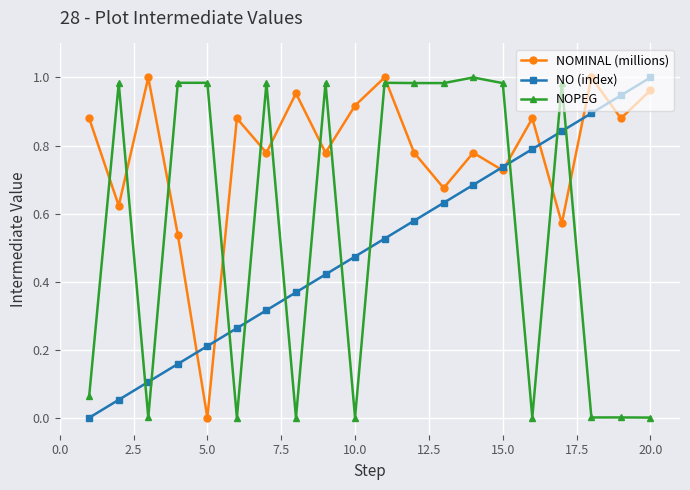

In NOMINAL (millions), how many points are higher than both neighbors (excluding endpoints)?

7